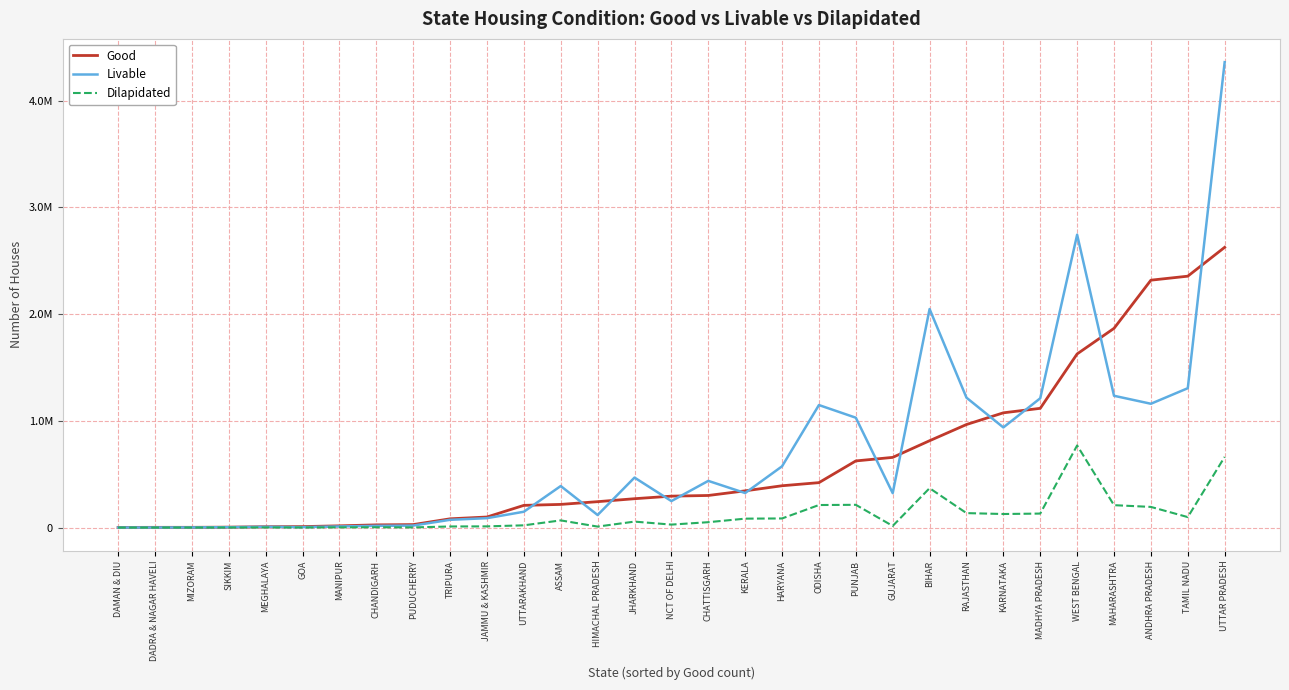

What is the approximate value of Livable at KERALA, to the nearest 50?

323500